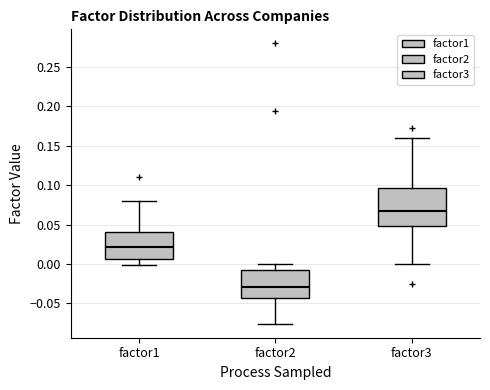

Where is the upper edge of the box for factor2 on the y-axis? The values are not printed on the chart, so give them approximately, as read against the axis.

-0.005